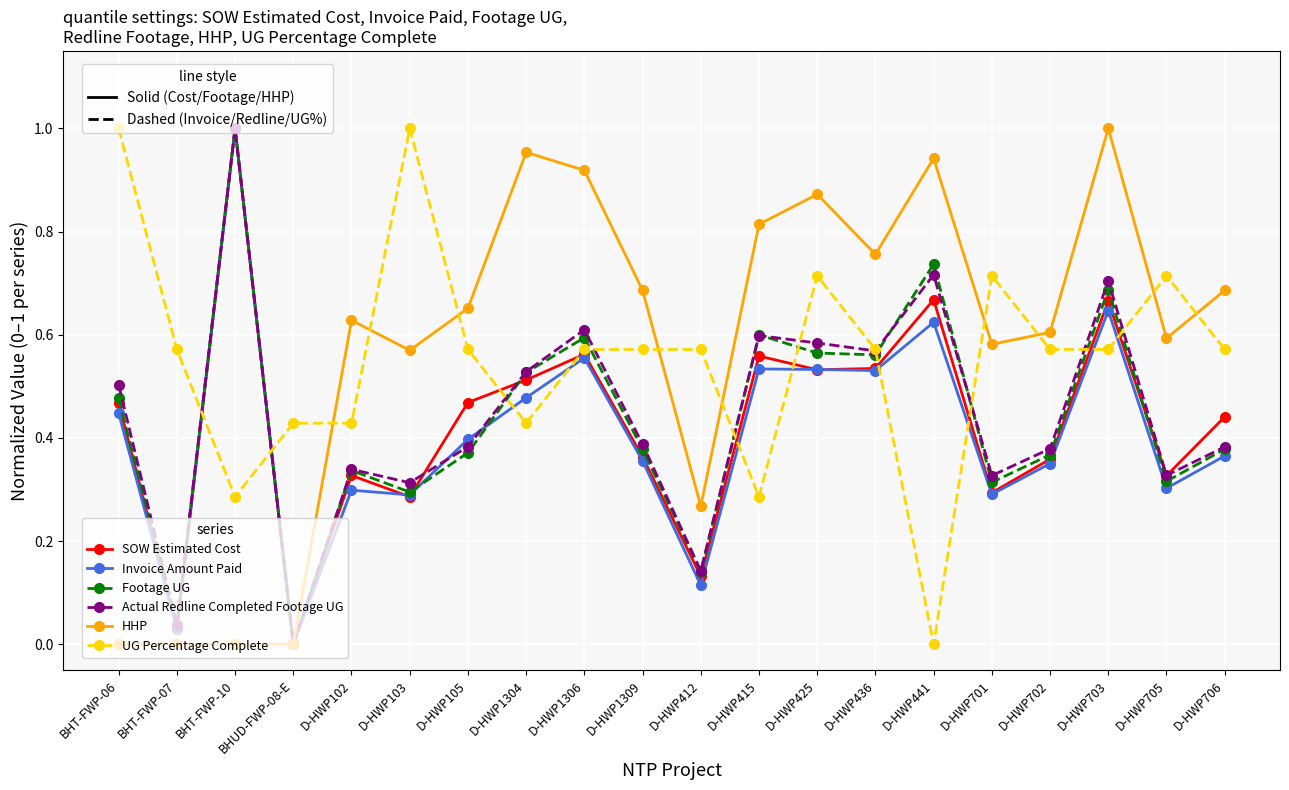

Which category has the highest value in the Footage UG series?

BHT-FWP-10